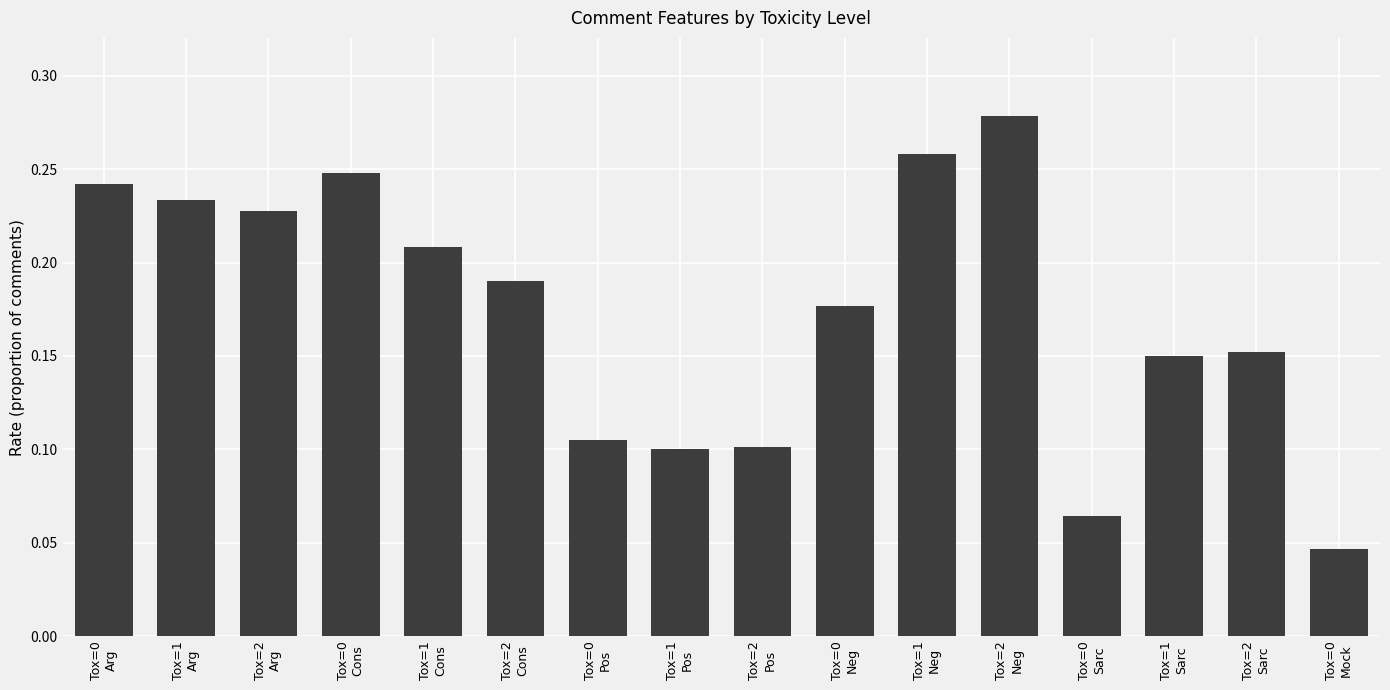

Does the chart contain stacked bars?

No